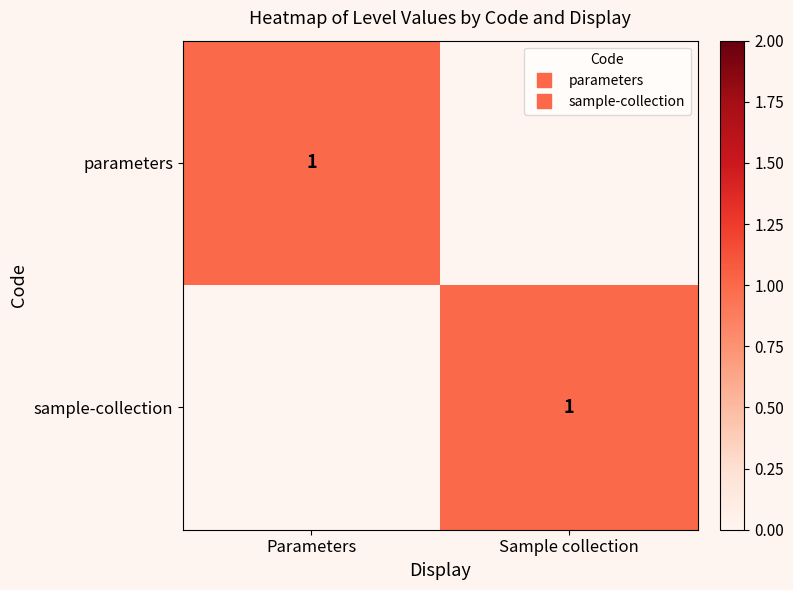

The value of sample-collection at Parameters is 0. True or false?

True